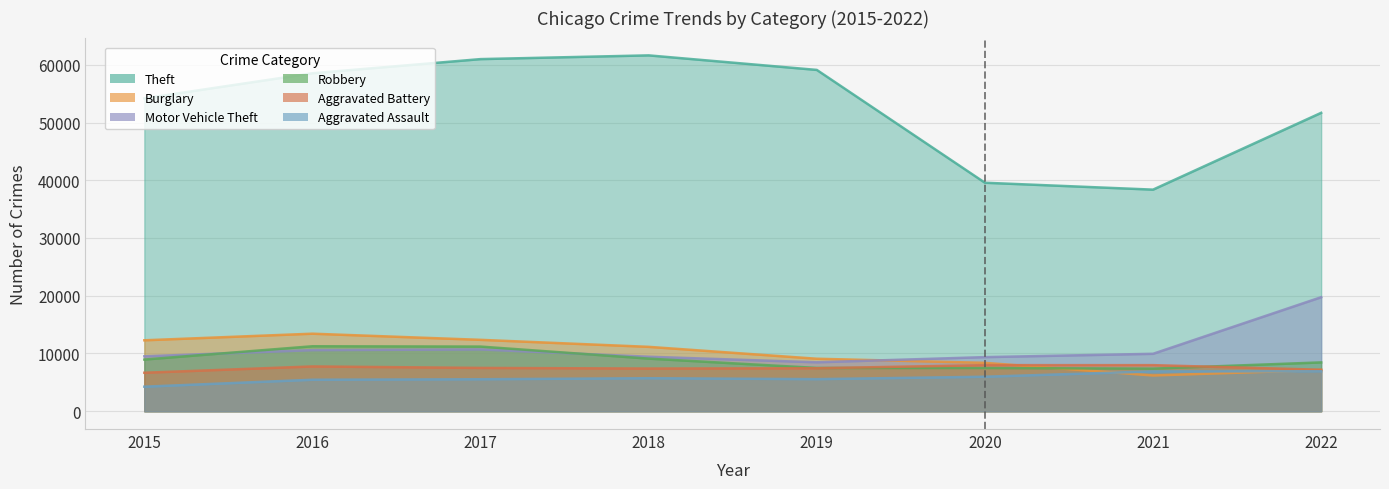

Rank the categories by Motor Vehicle Theft value from highest to lowest.

2022, 2017, 2016, 2021, 2015, 2018, 2020, 2019